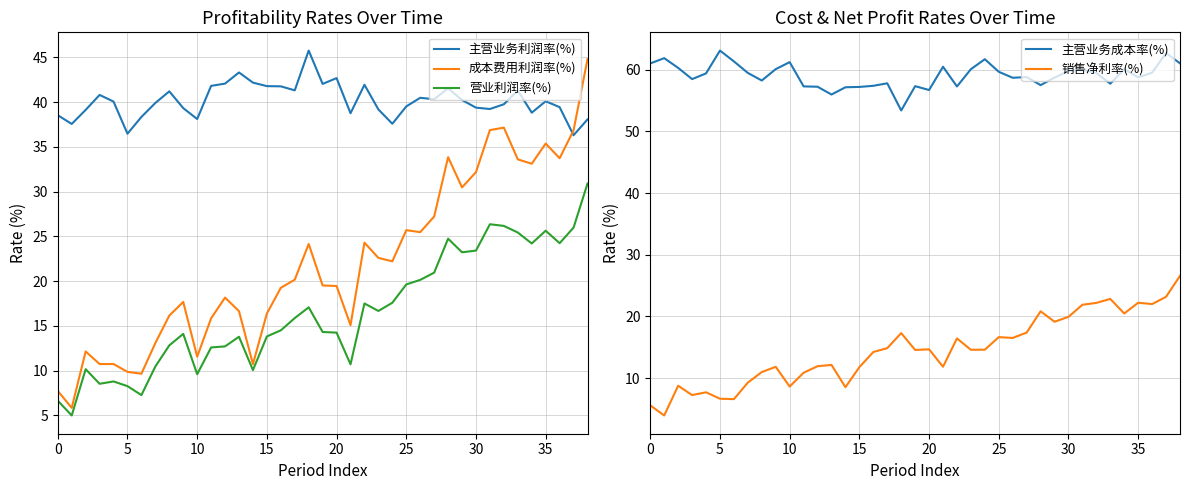

True or false: 主营业务利润率(%) has more than 1 points higher than both neighbors.

True